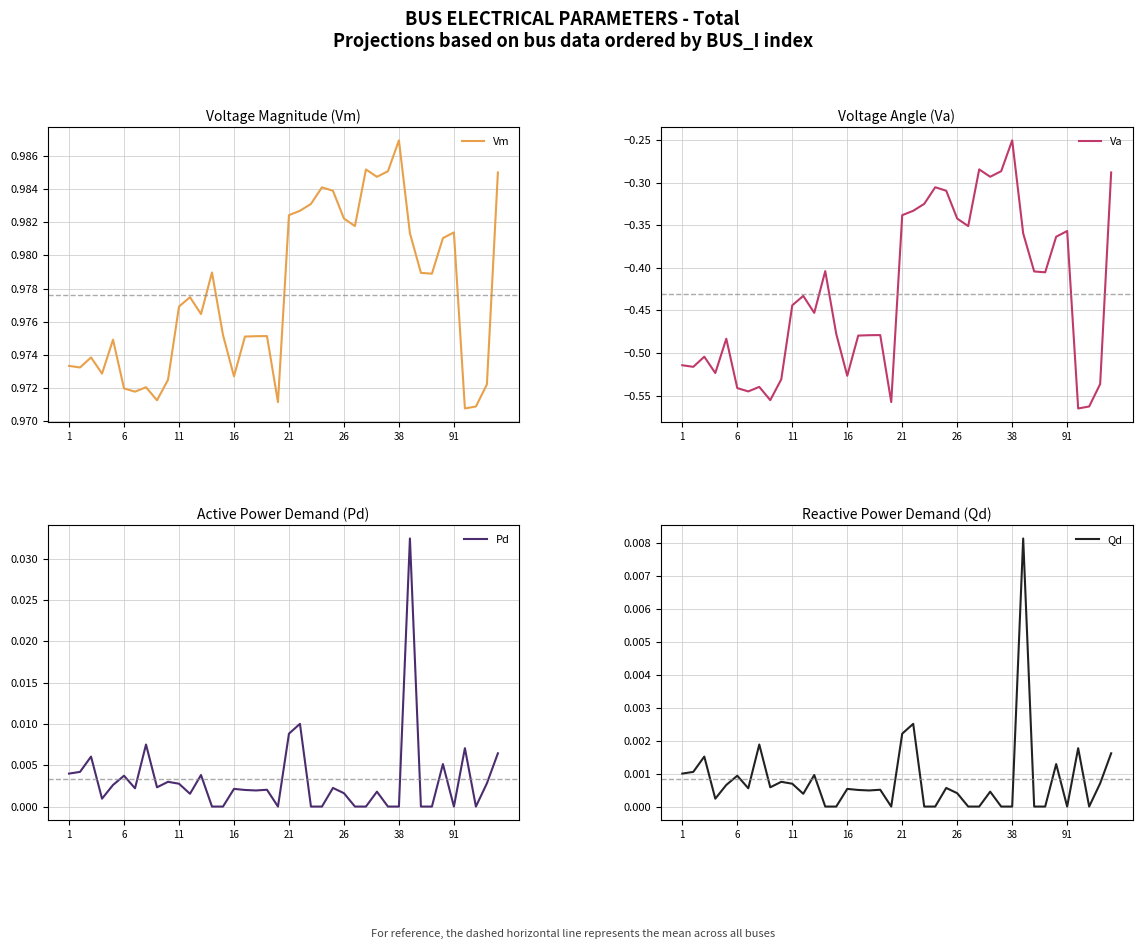

What is the label of the 12th point from the right?

28